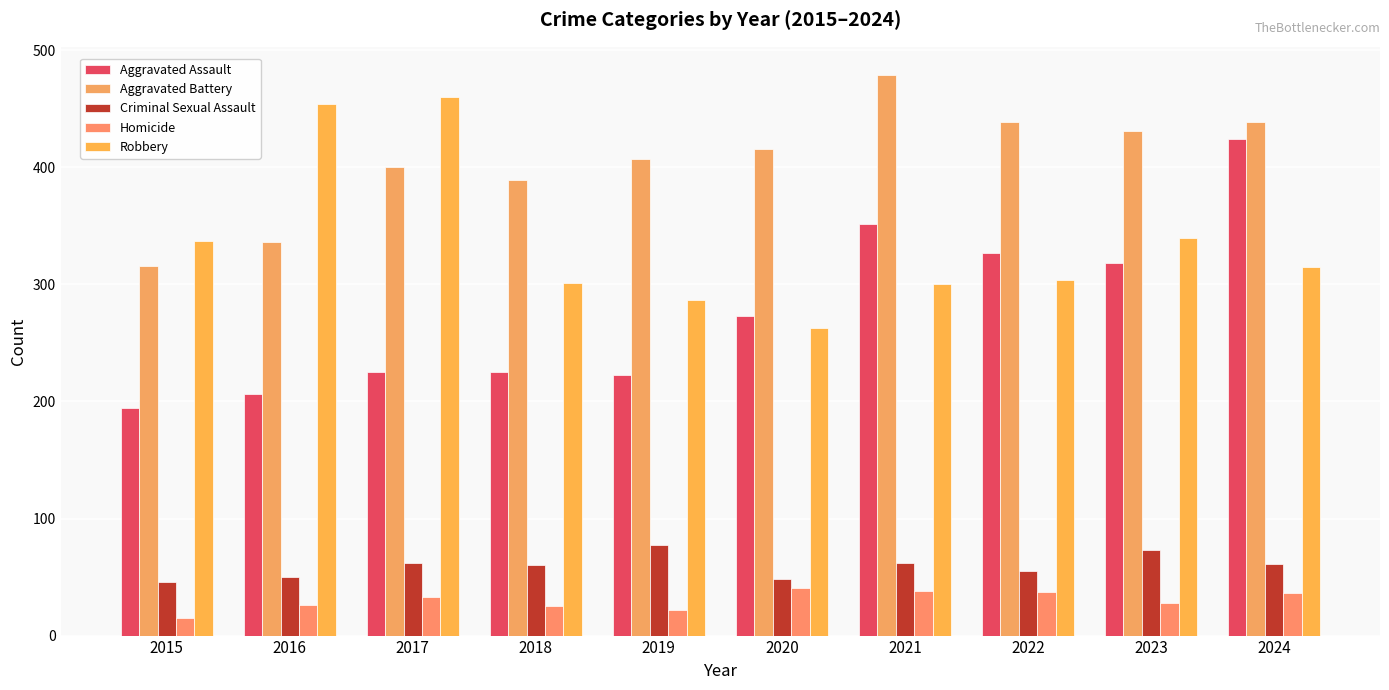

What is the approximate value of Aggravated Assault at 2016?

206